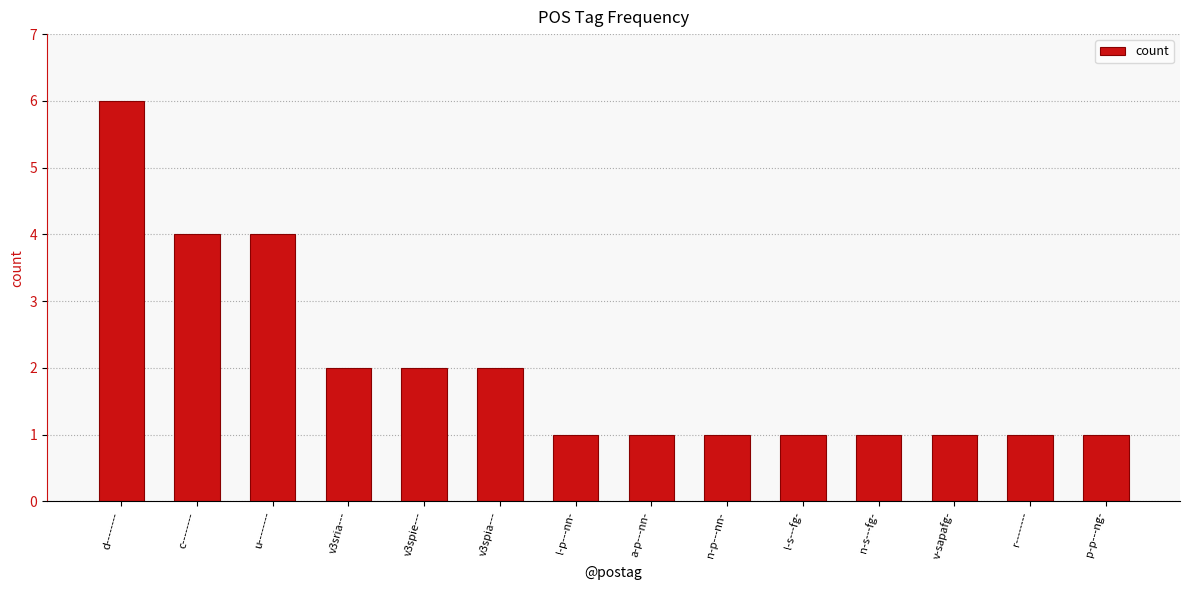

How many data points does each series have?

14